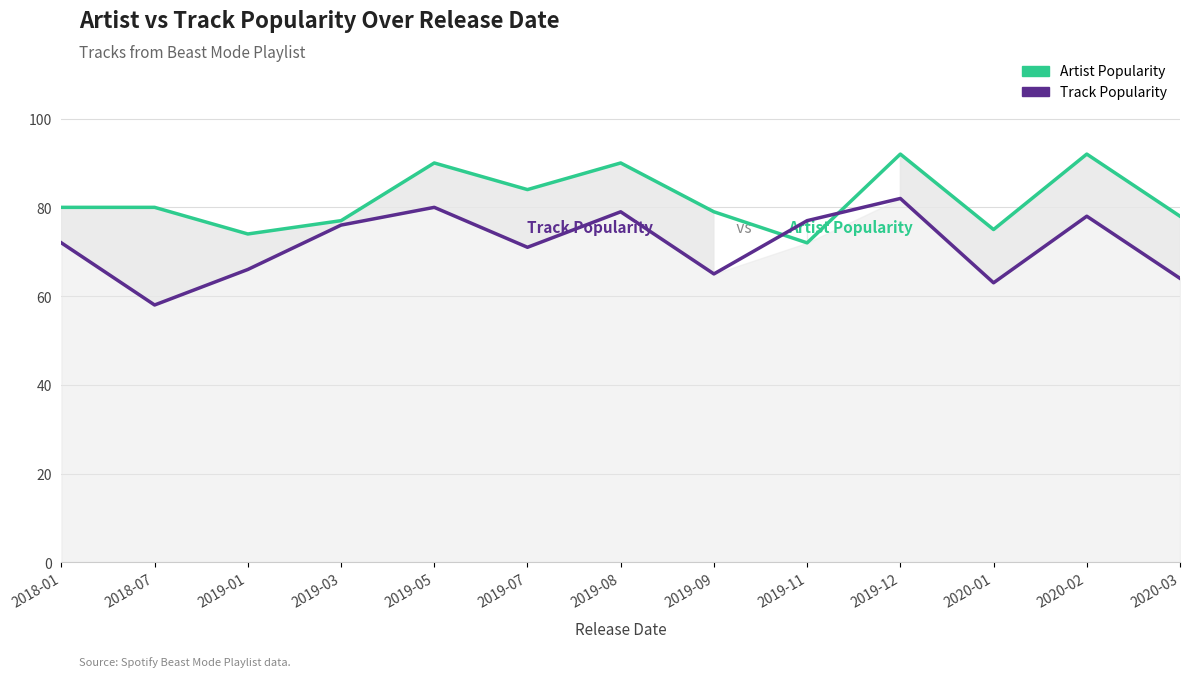

Which series has the largest total across all categories?

Artist Popularity